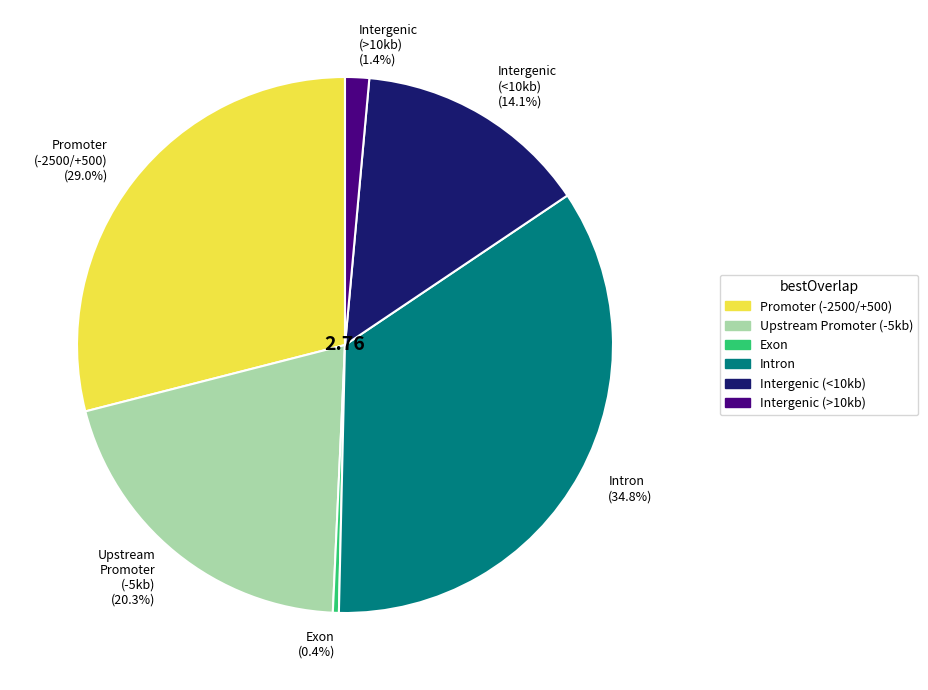

How many slices are in this pie chart?

6